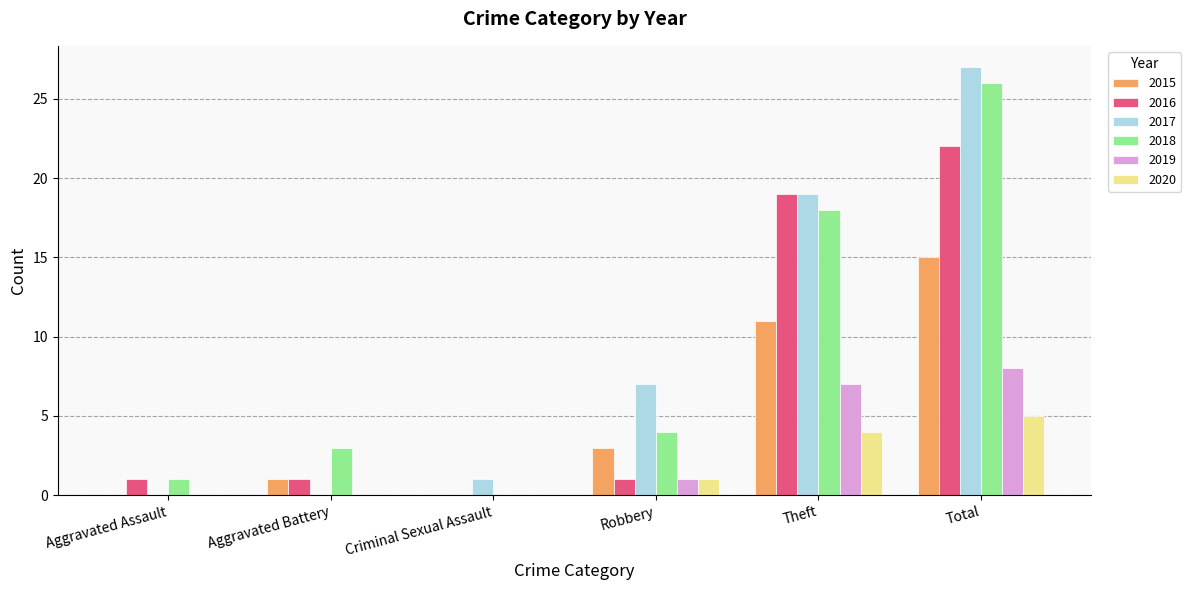

Where is 2018 nearest to the value 13?

Theft